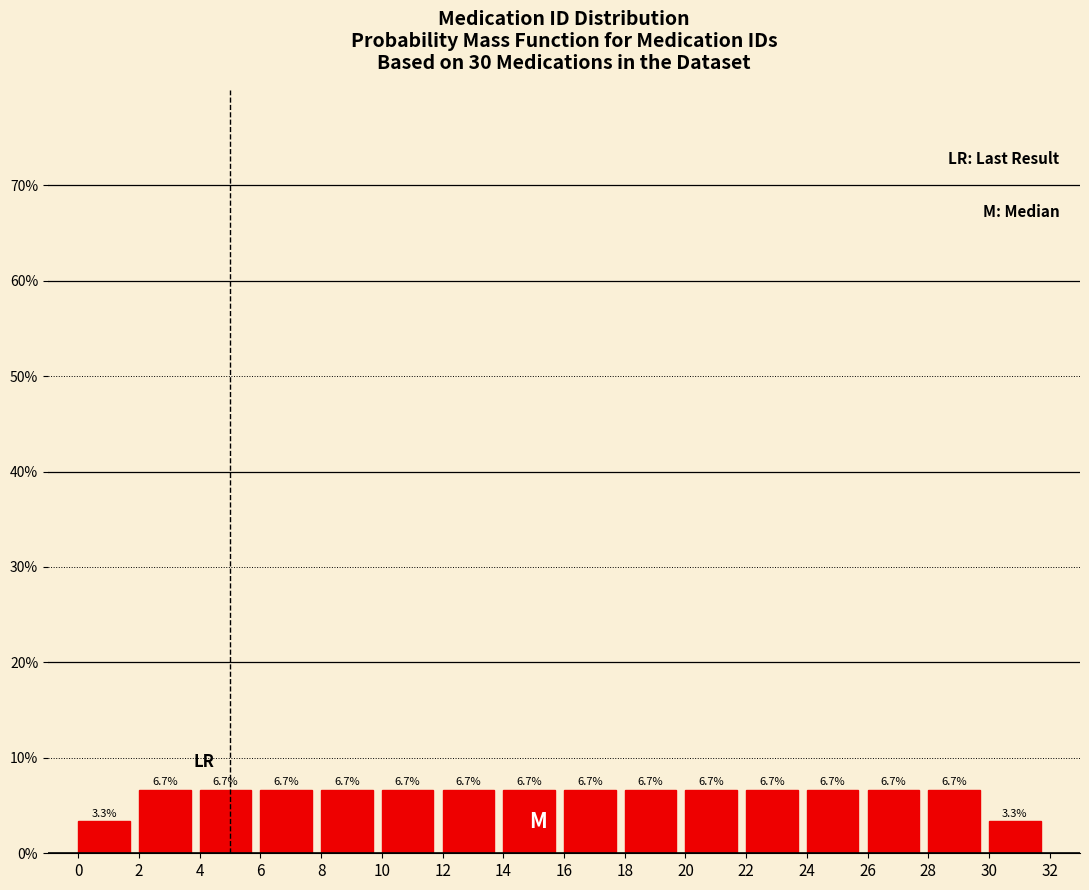

What is the height of the bar covering 16 to 18 on the x-axis?

6.7